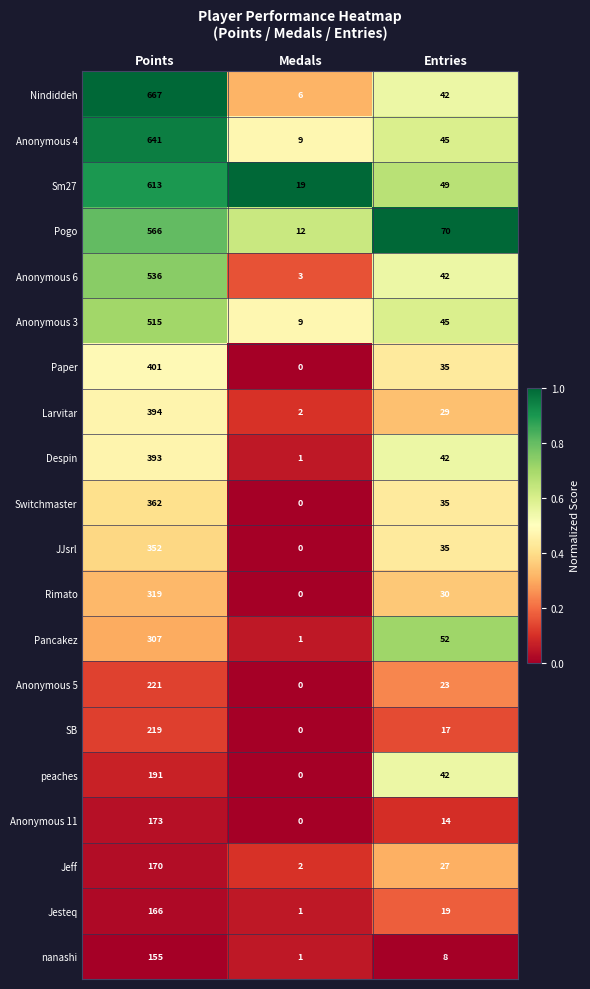

Which category has the highest value in the Rimato series?

Points